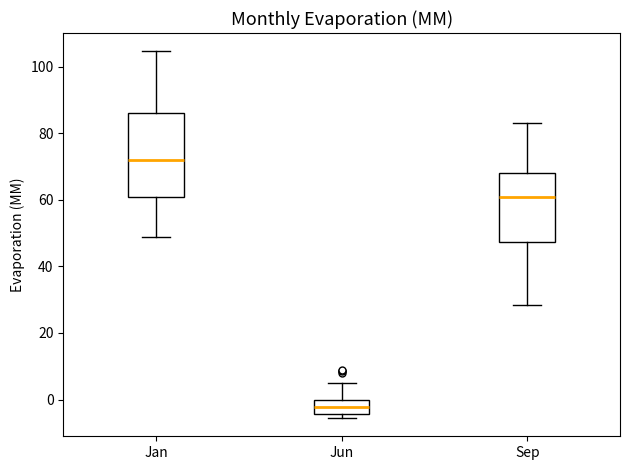

Where is the upper edge of the box for Jan on the y-axis? The values are not printed on the chart, so give them approximately, as read against the axis.

86